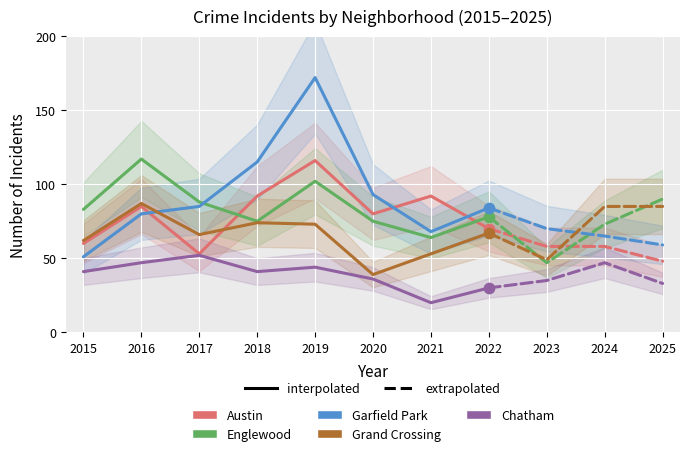

Which series contains the lowest Y value?

Chatham